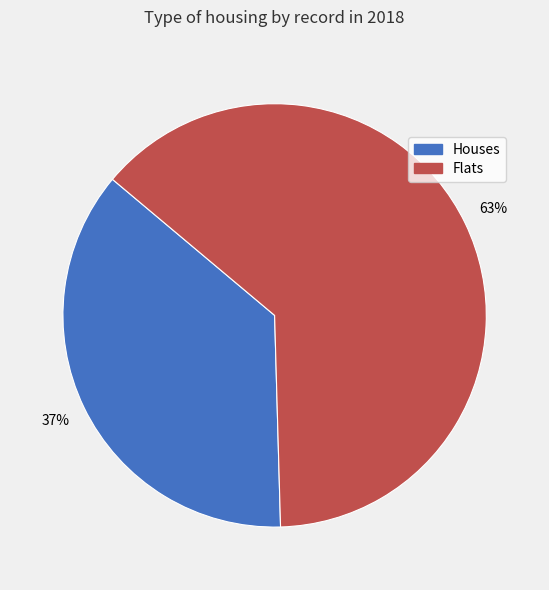

Is there a majority slice in this chart?

Yes